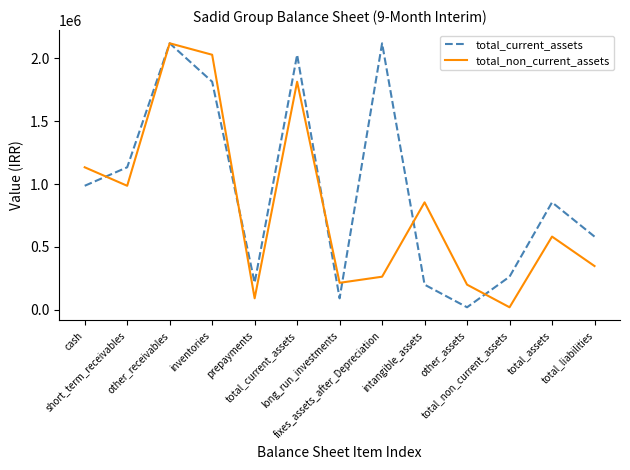

Is the value of total_non_current_assets at other_assets greater than the value of total_current_assets at other_receivables?

No